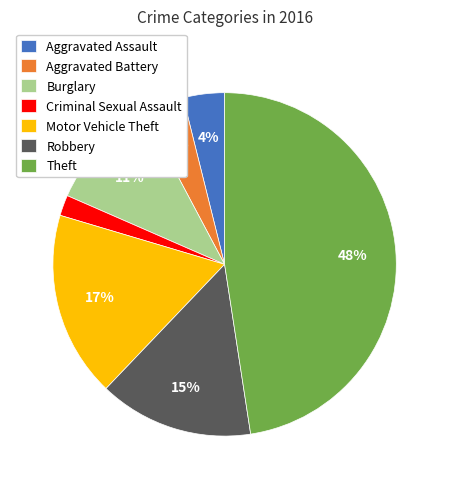

Do Motor Vehicle Theft and Robbery together represent more than half of the pie?

No